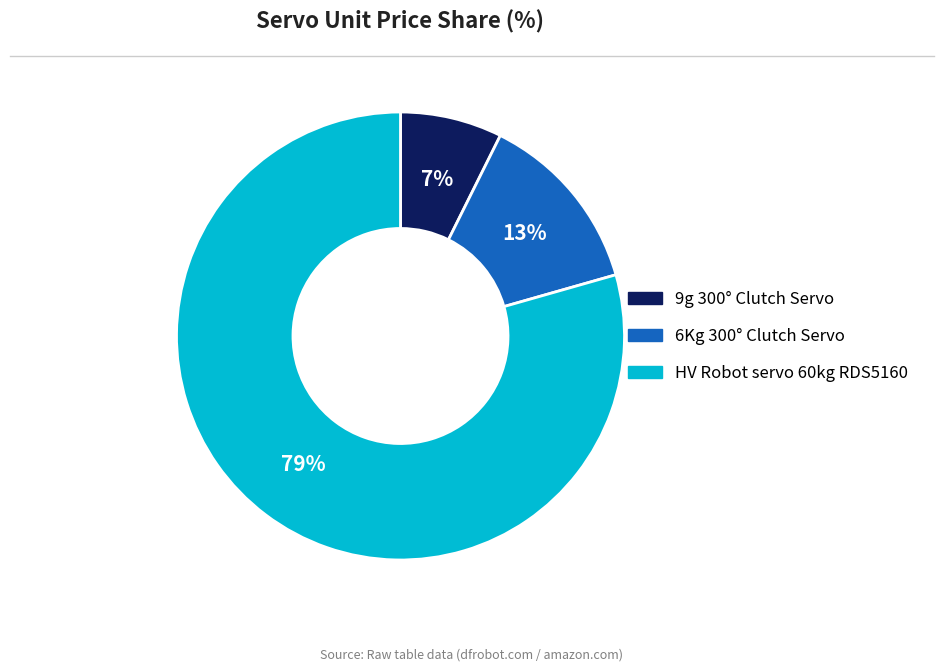

Which has a higher value, 9g 300° Clutch Servo or 6Kg 300° Clutch Servo?

6Kg 300° Clutch Servo